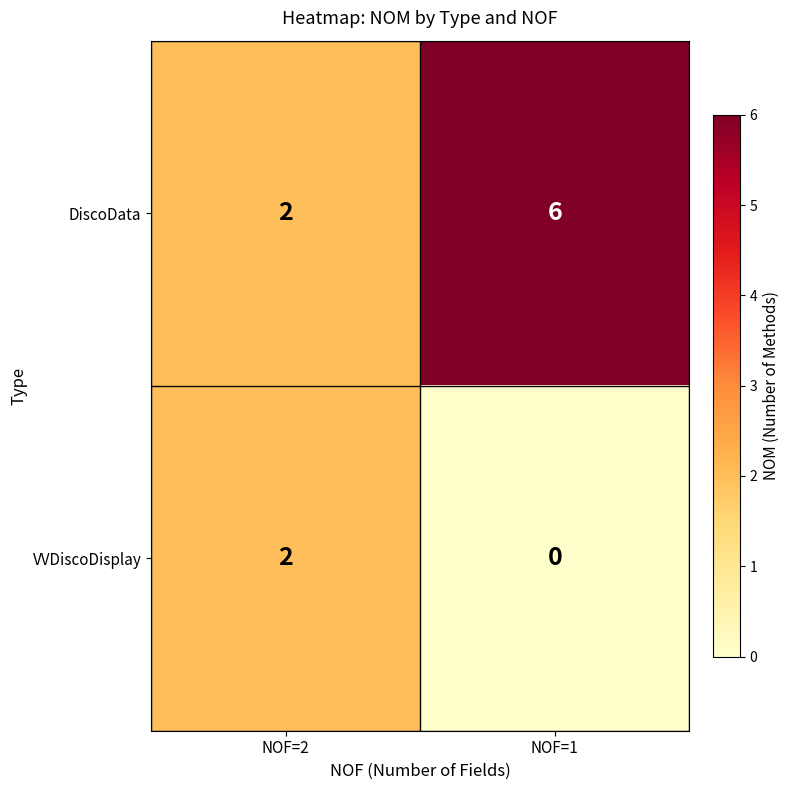

What is the difference between the DiscoData values at NOF=1 and NOF=2?

4